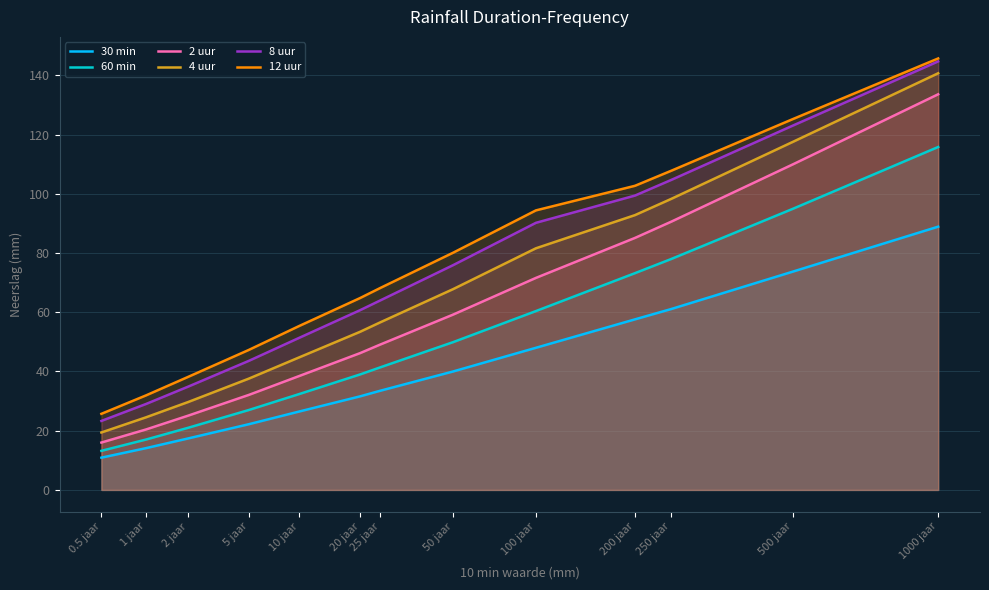

What is the difference between the second highest and second lowest values in the 8 uur series?

94.0